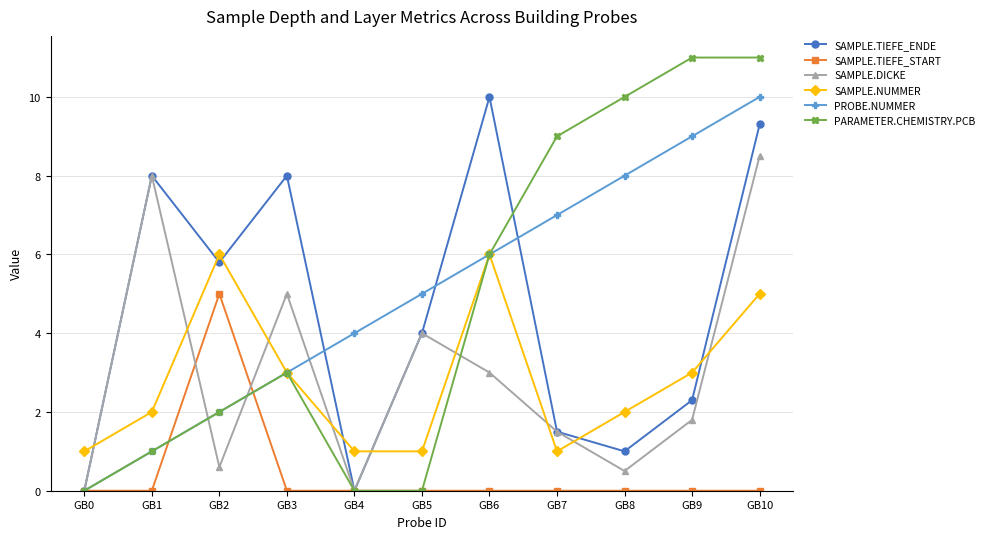

Where does the SAMPLE.TIEFE_ENDE series first go above 4?

GB1